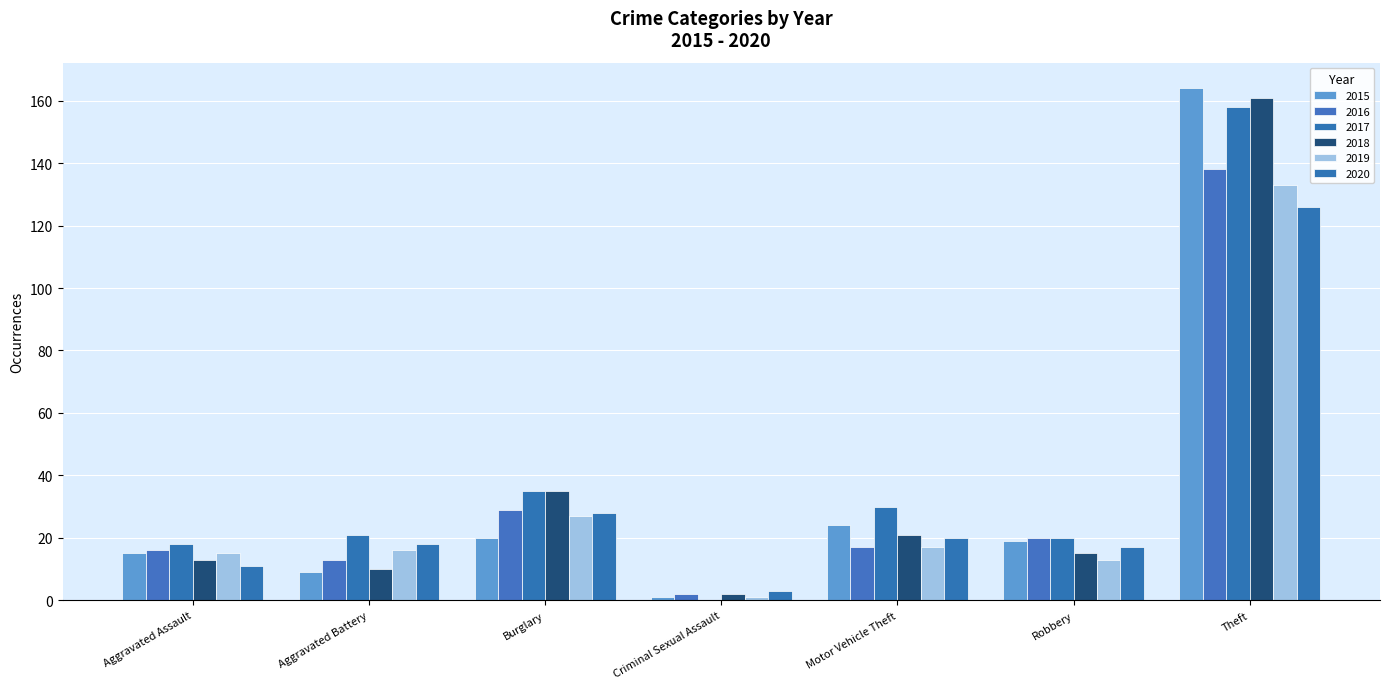

Reading right to left, list all the values displayed in this chart.

2015: Theft=164	Robbery=19	Motor Vehicle Theft=24	Criminal Sexual Assault=1	Burglary=20	Aggravated Battery=9	Aggravated Assault=15
2016: Theft=138	Robbery=20	Motor Vehicle Theft=17	Criminal Sexual Assault=2	Burglary=29	Aggravated Battery=13	Aggravated Assault=16
2017: Theft=158	Robbery=20	Motor Vehicle Theft=30	Criminal Sexual Assault=0	Burglary=35	Aggravated Battery=21	Aggravated Assault=18
2018: Theft=161	Robbery=15	Motor Vehicle Theft=21	Criminal Sexual Assault=2	Burglary=35	Aggravated Battery=10	Aggravated Assault=13
2019: Theft=133	Robbery=13	Motor Vehicle Theft=17	Criminal Sexual Assault=1	Burglary=27	Aggravated Battery=16	Aggravated Assault=15
2020: Theft=126	Robbery=17	Motor Vehicle Theft=20	Criminal Sexual Assault=3	Burglary=28	Aggravated Battery=18	Aggravated Assault=11